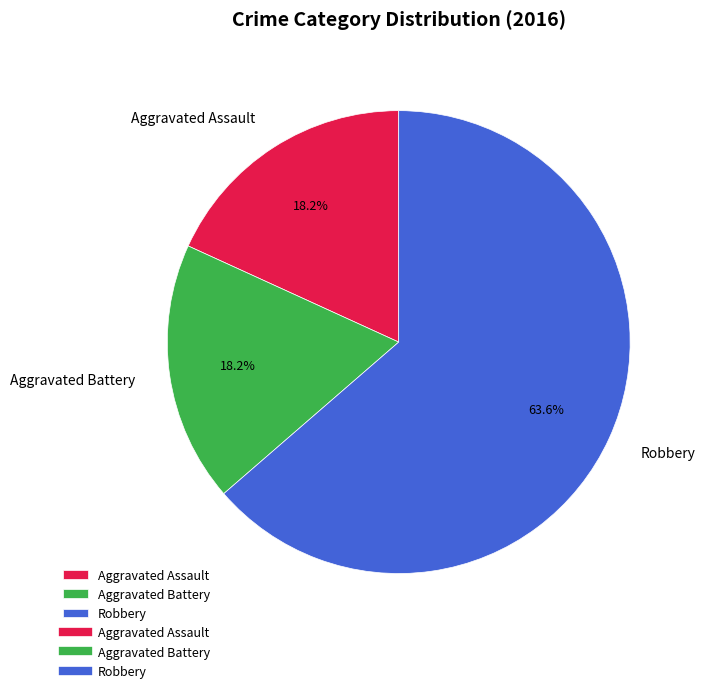

How many segments does this pie chart have?

3